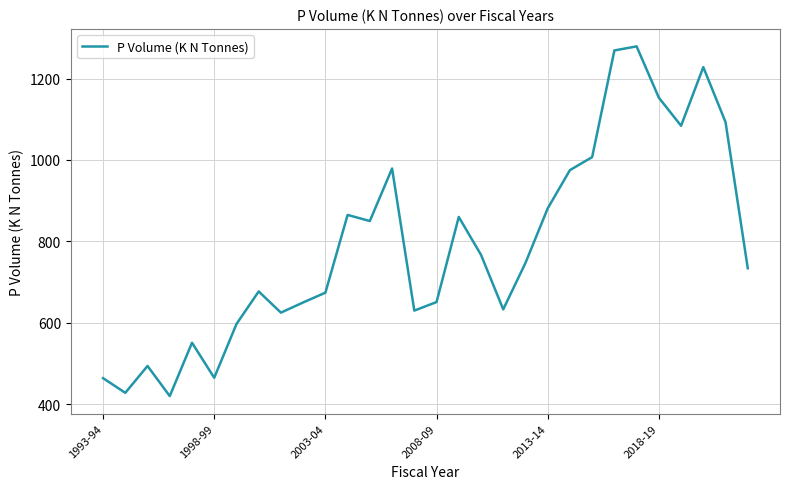

What is the minimum value shown in the chart?

420